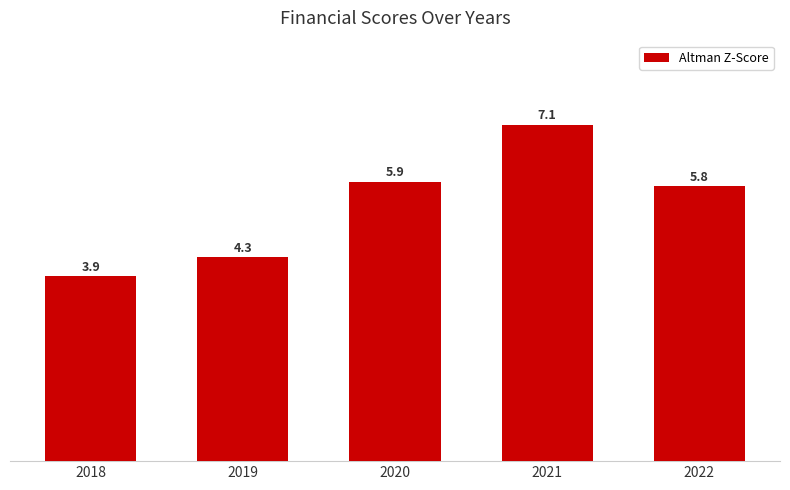

What is the ratio of the value at 2022 to the value at 2018?

1.5